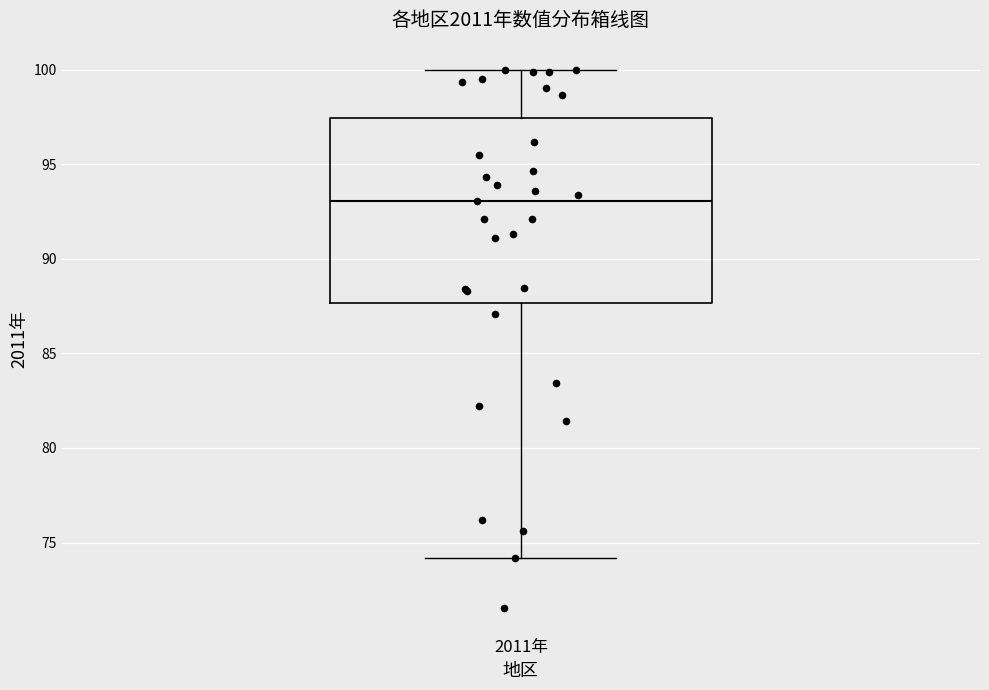

Where is the lower edge of the box for 2011年 on the y-axis? The values are not printed on the chart, so give them approximately, as read against the axis.

87.5